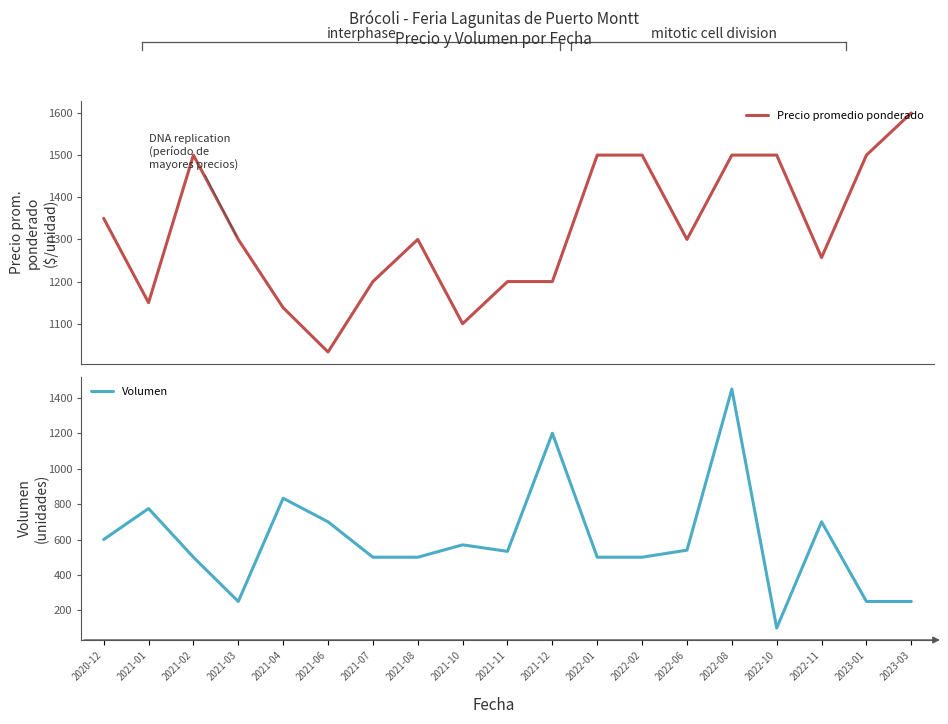

True or false: Volumen has a value of 402 at 2021-03.

False